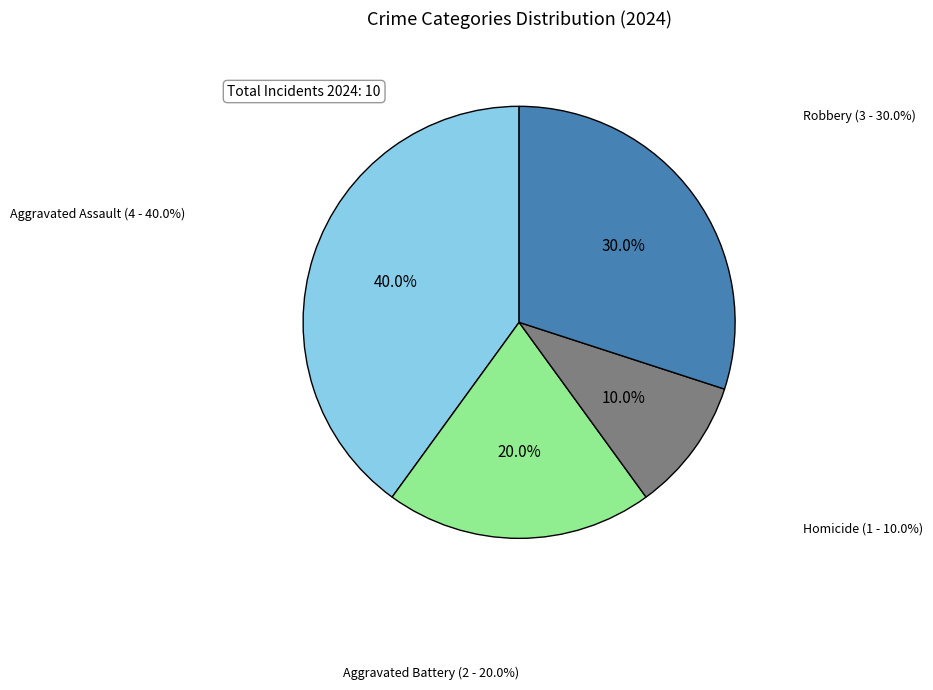

Is there any slice that represents more than half of the pie?

No